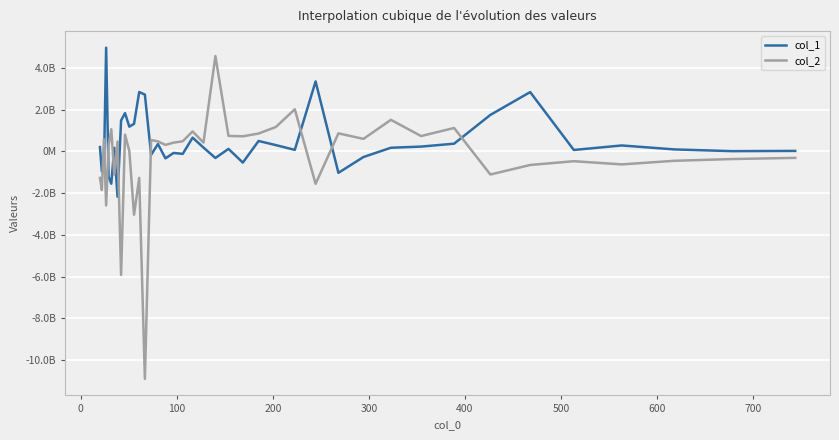

Is this an area chart (filled region under the line)?

No